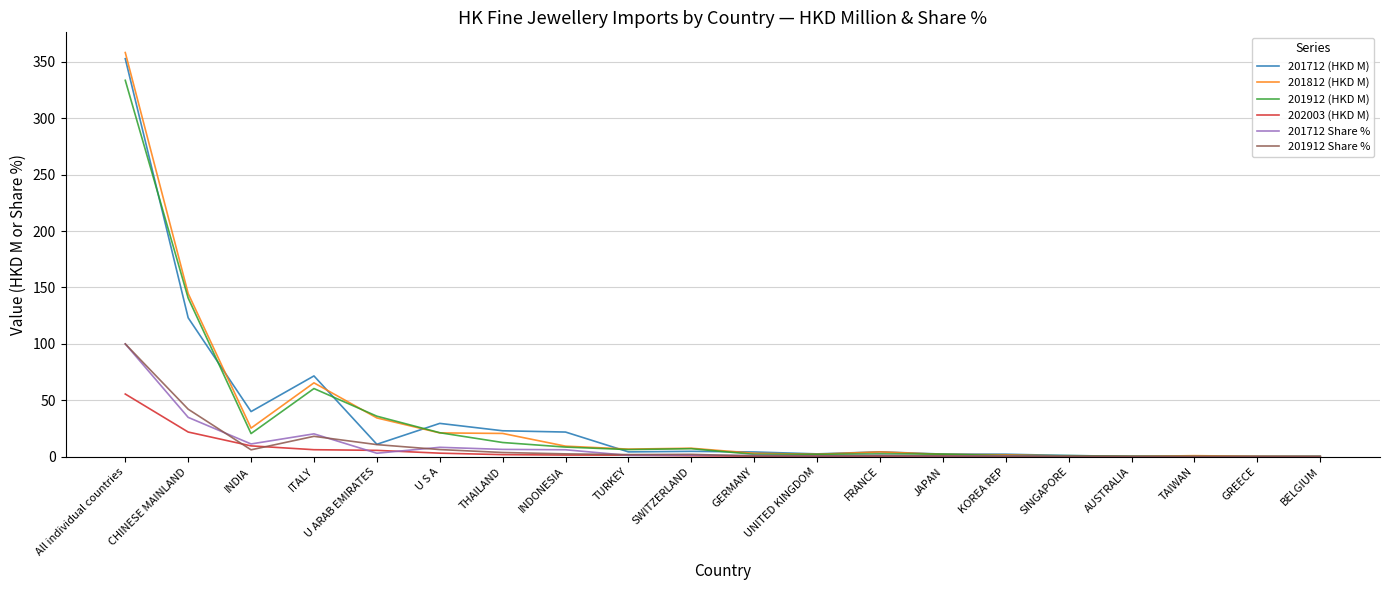

Between which two adjacent categories do 201912 (HKD M) and 201812 (HKD M) first intersect?

ITALY and U ARAB EMIRATES